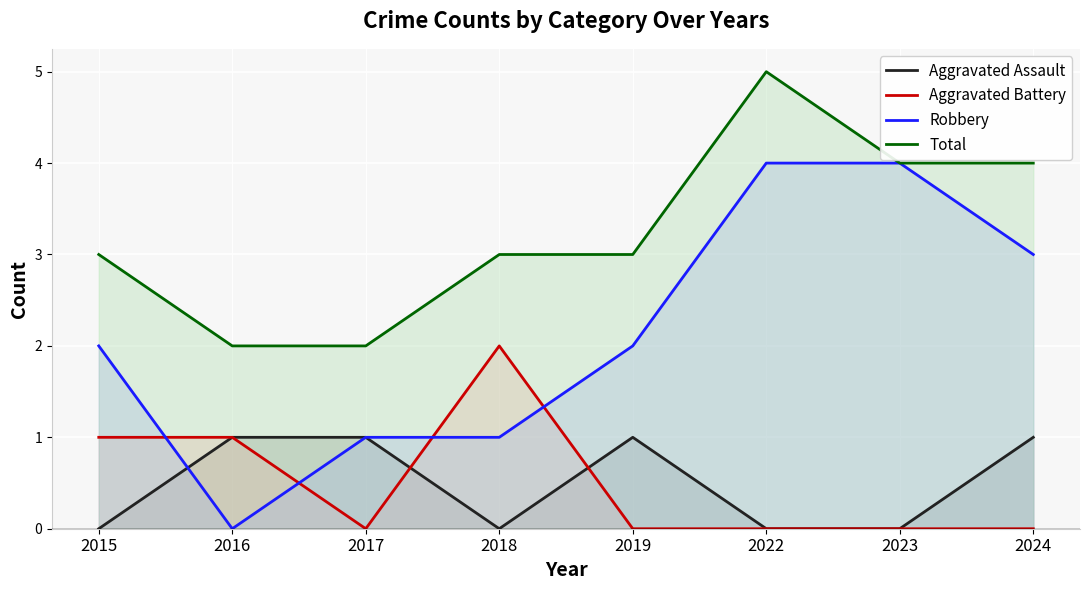

The value of Total at 2016 is 2. True or false?

True